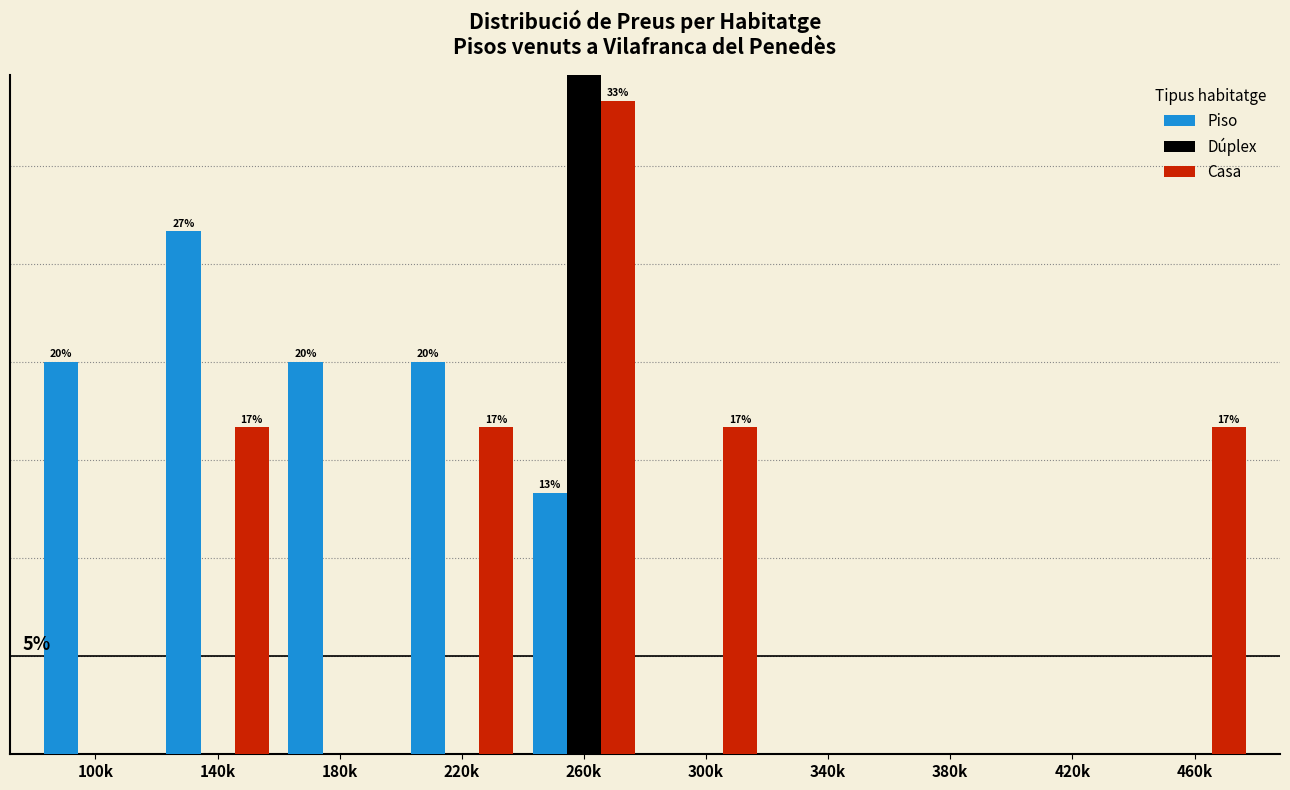

Between 220k and 300k, which series saw the biggest shift?

Piso